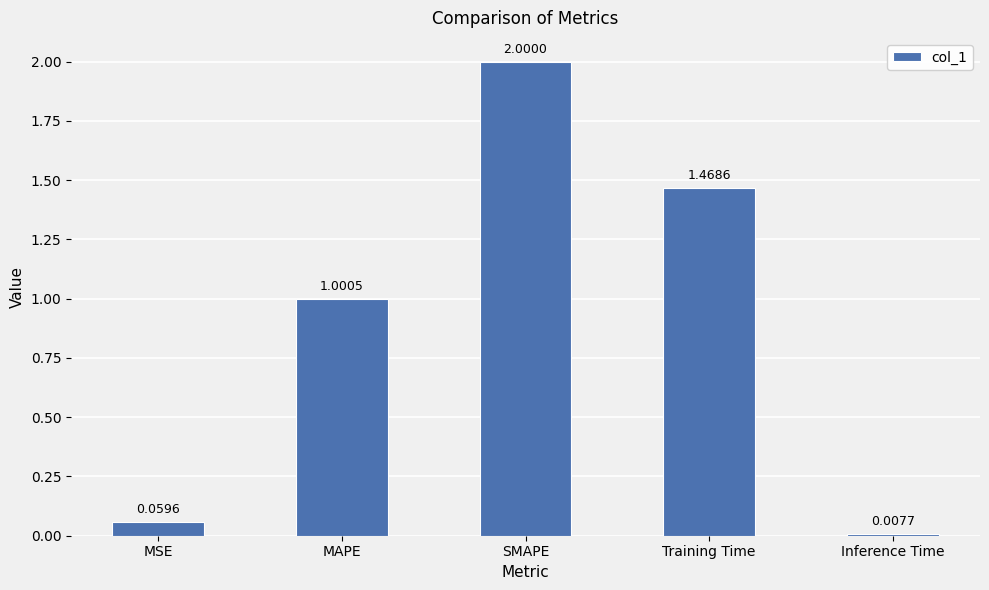

Rank the categories by value from lowest to highest.

Inference Time, MSE, MAPE, Training Time, SMAPE